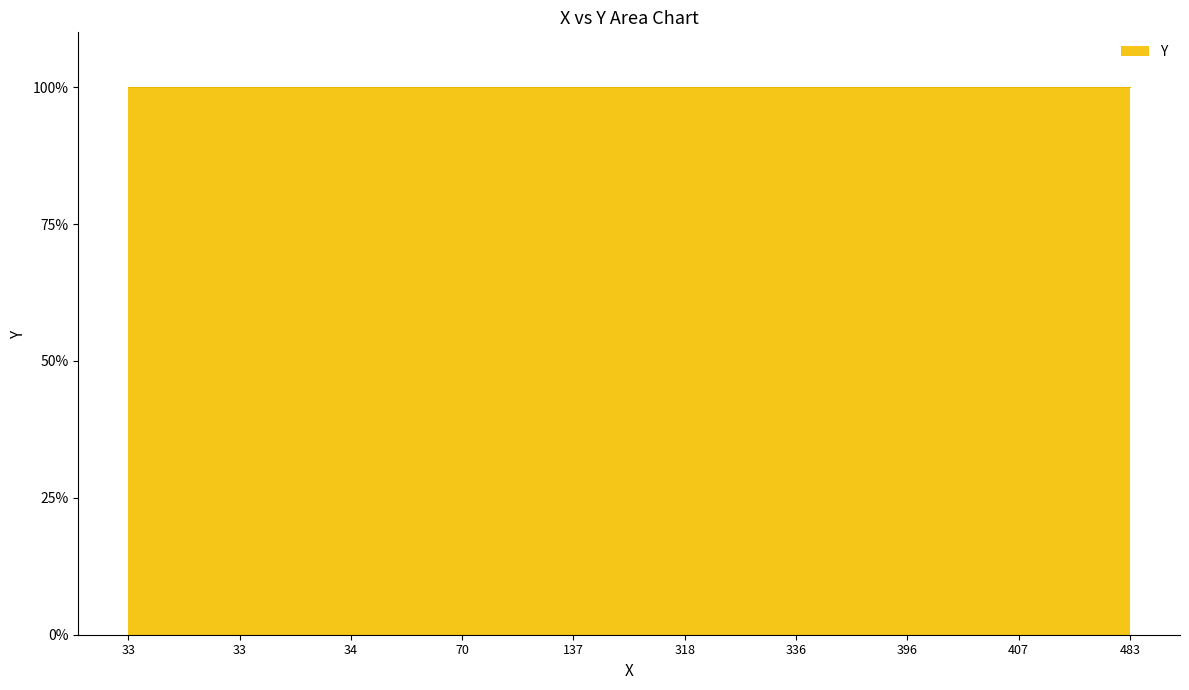

Rank the categories by value from lowest to highest.

407, 33, 34, 137, 483, 33, 70, 396, 336, 318